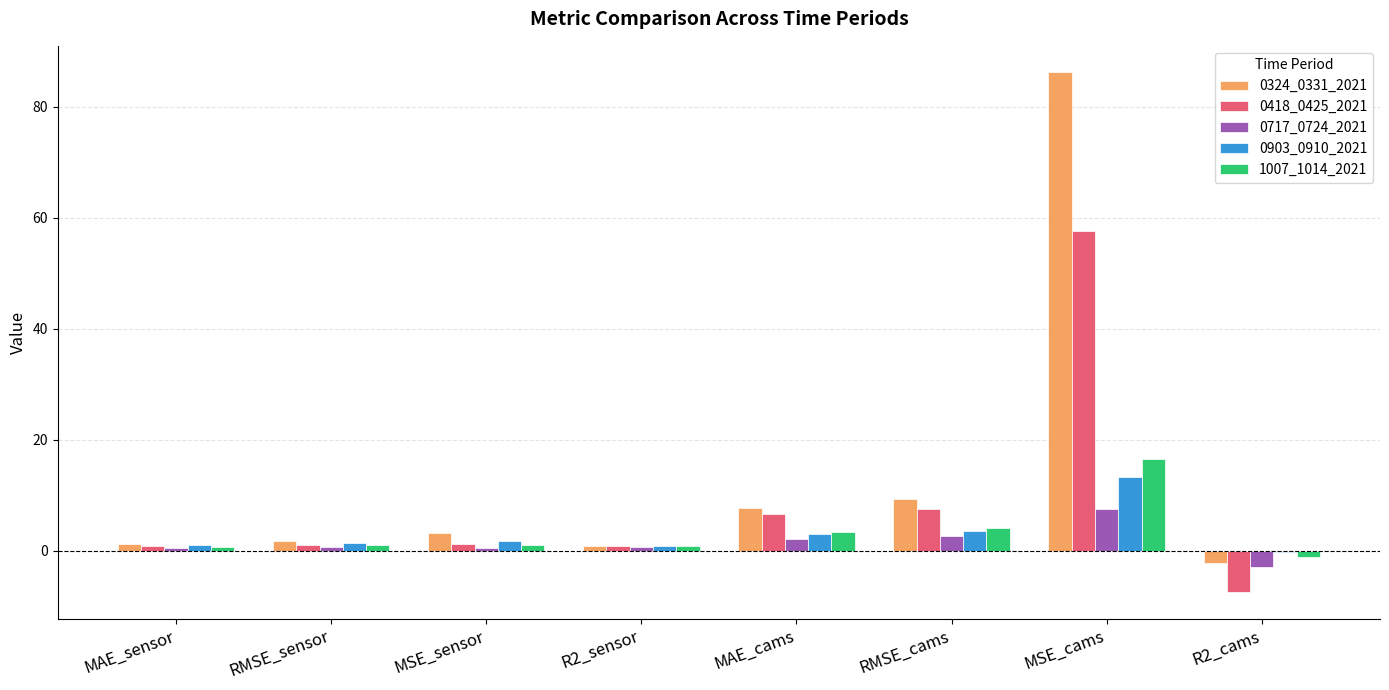

What are all the series names shown in the legend?

0324_0331_2021, 0418_0425_2021, 0717_0724_2021, 0903_0910_2021, 1007_1014_2021